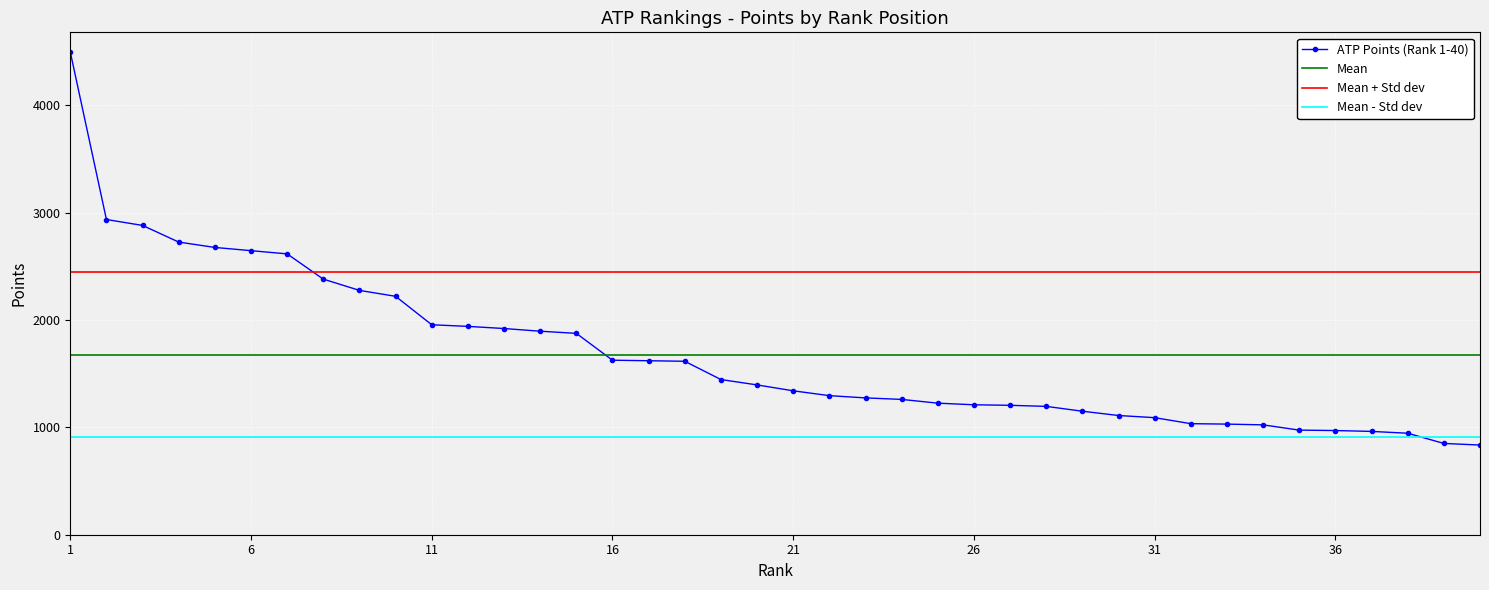

What is the sum of all values?

67107